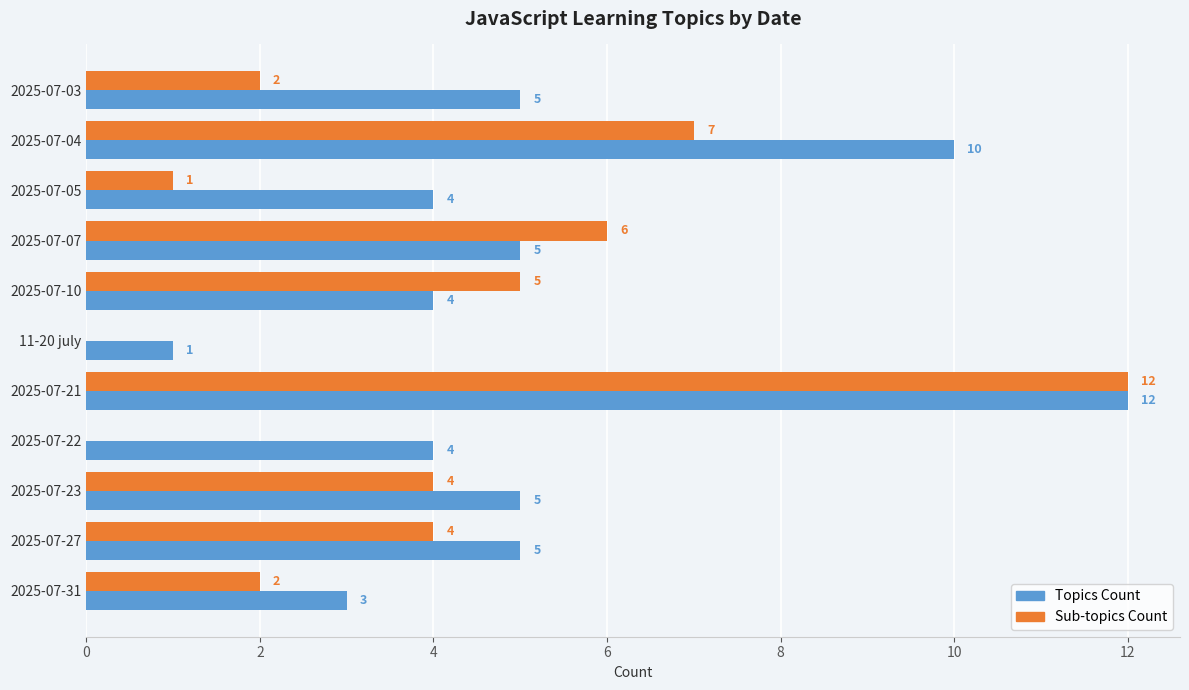

What is the maximum value shown in the chart?

12